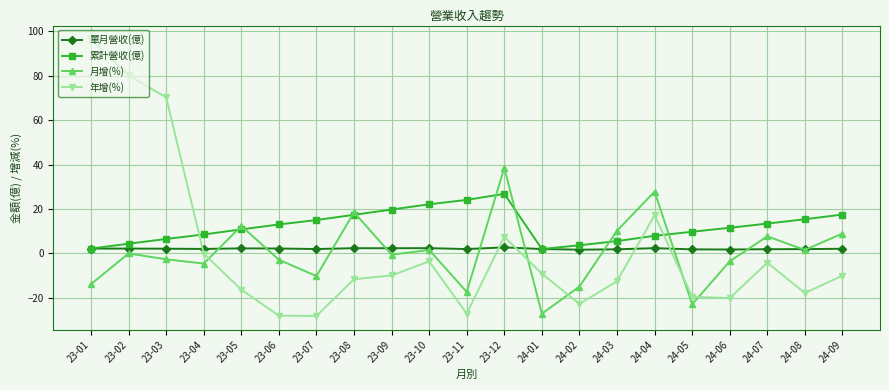

List the series in order of their peak value, lowest first.

單月營收(億), 累計營收(億), 月增(%), 年增(%)